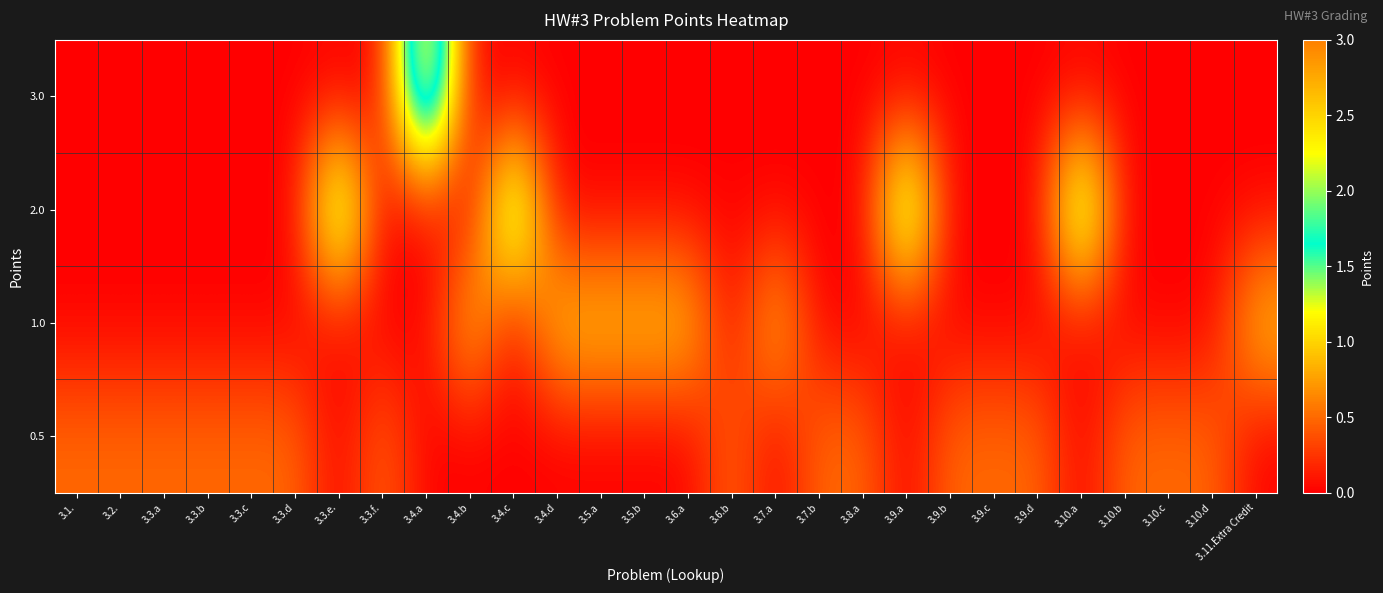

At which category does the chart reach its peak across all series?

3.4.a